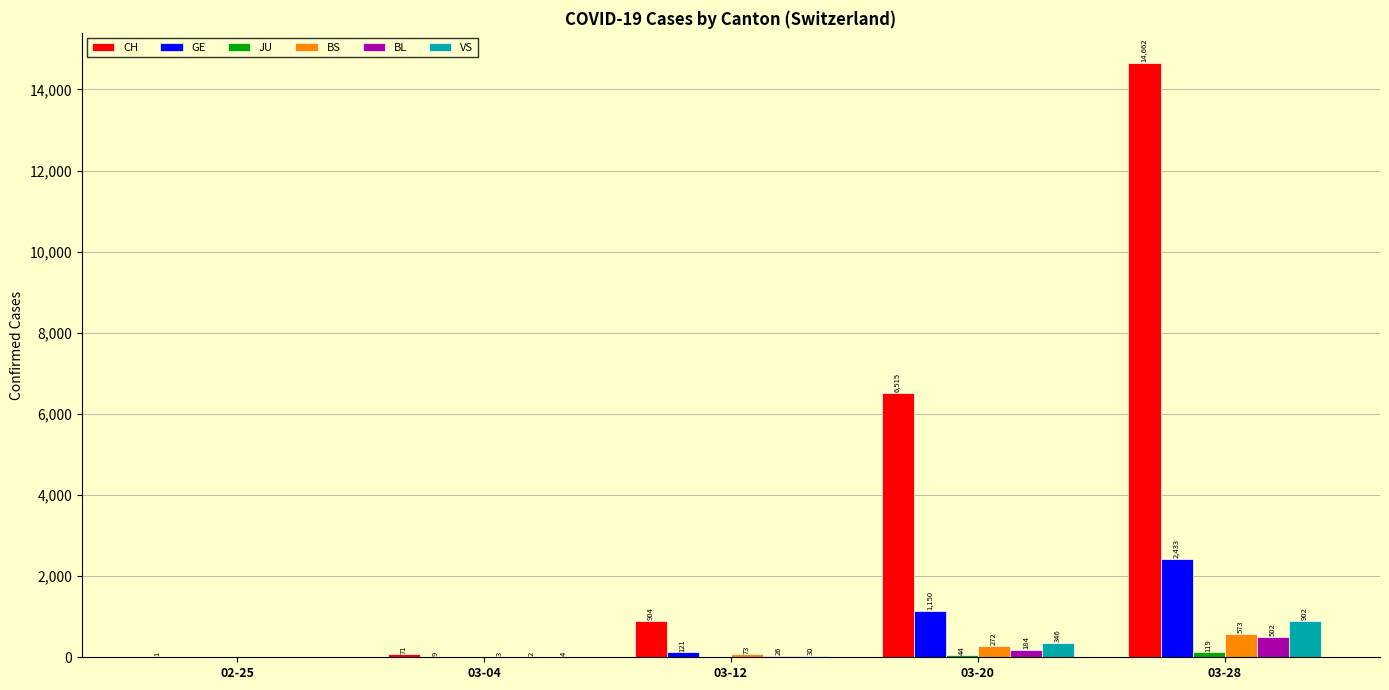

How many positive values does the GE series have?

4